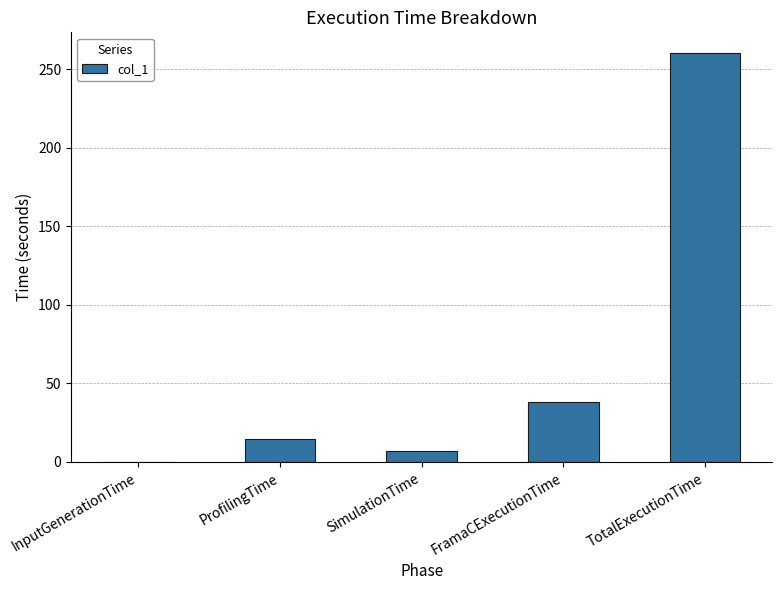

Count the number of values greater than 14.

3